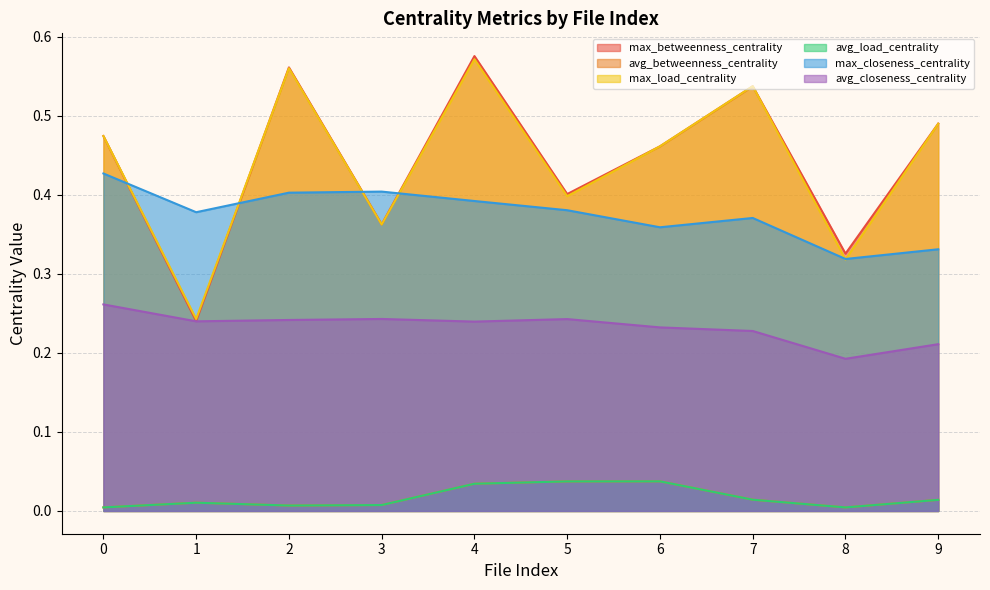

At which label is avg_load_centrality closest to 0?

8